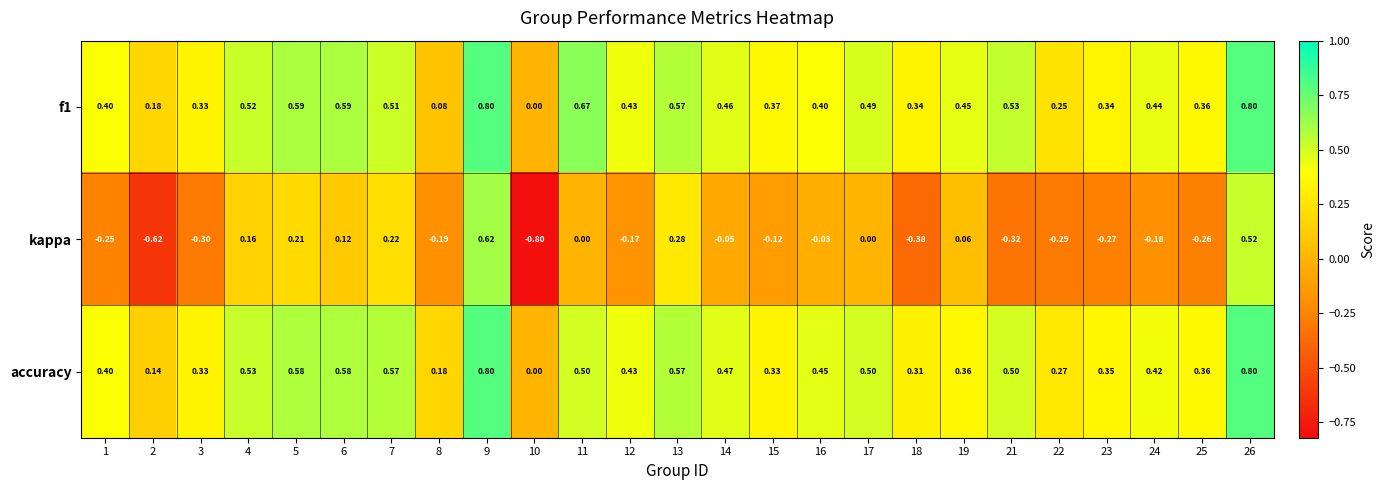

Which series changed the most between 12 and 18?

kappa